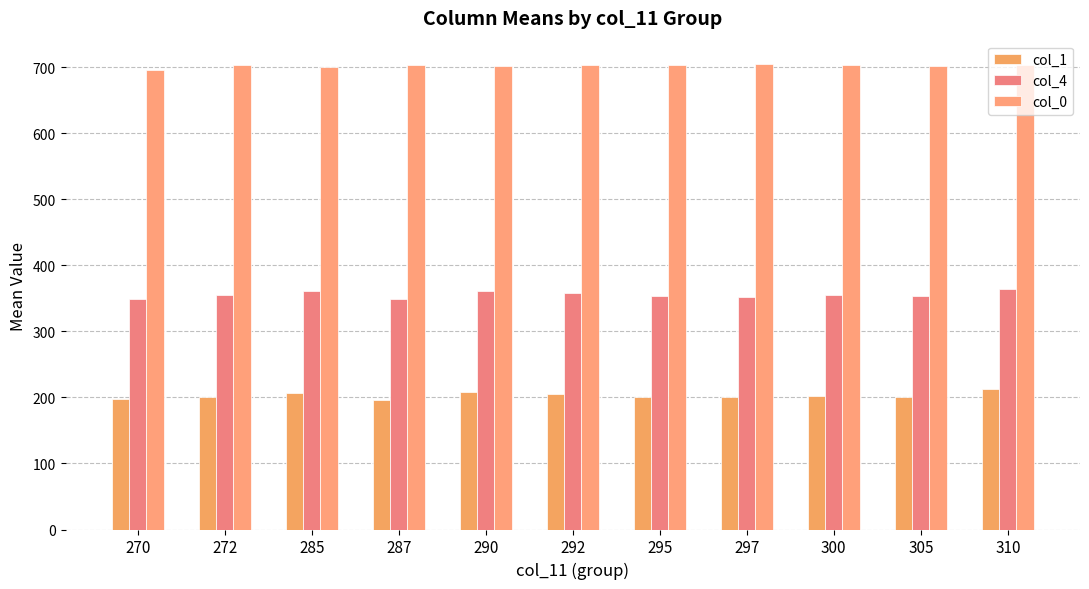

Does the chart contain any negative values?

No